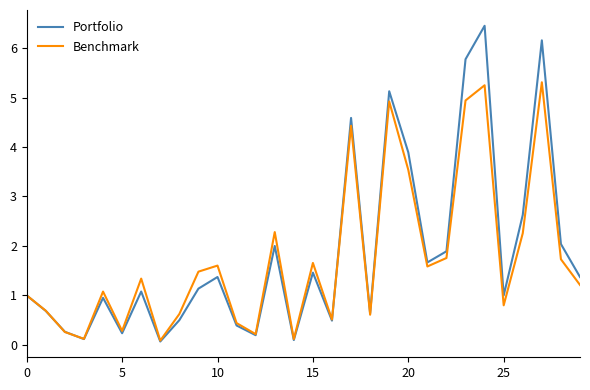

What is the maximum value for Benchmark?

5.3